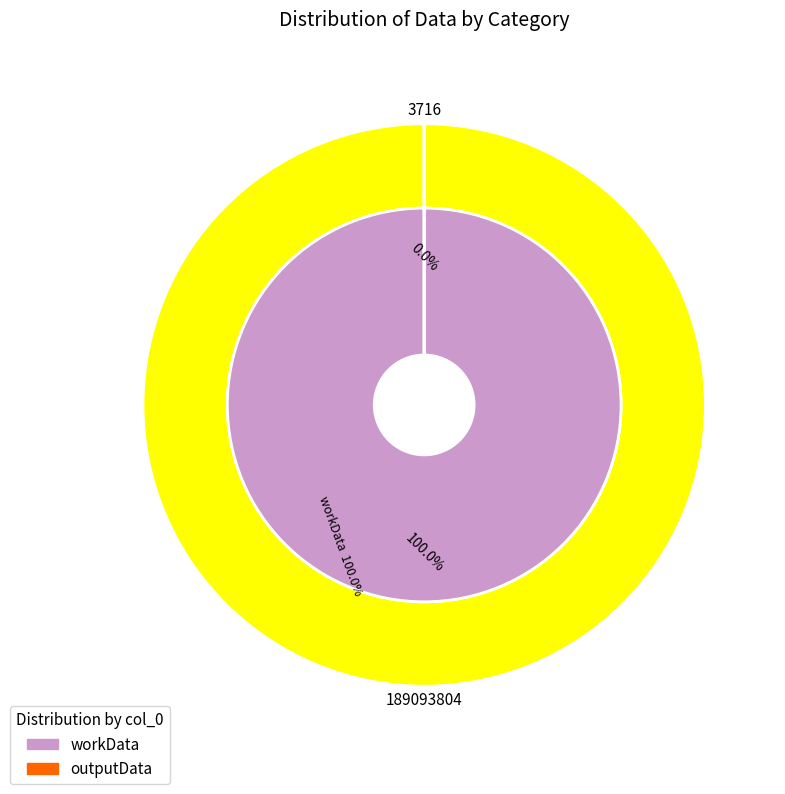

To the nearest percent, what portion does workData represent?

100%